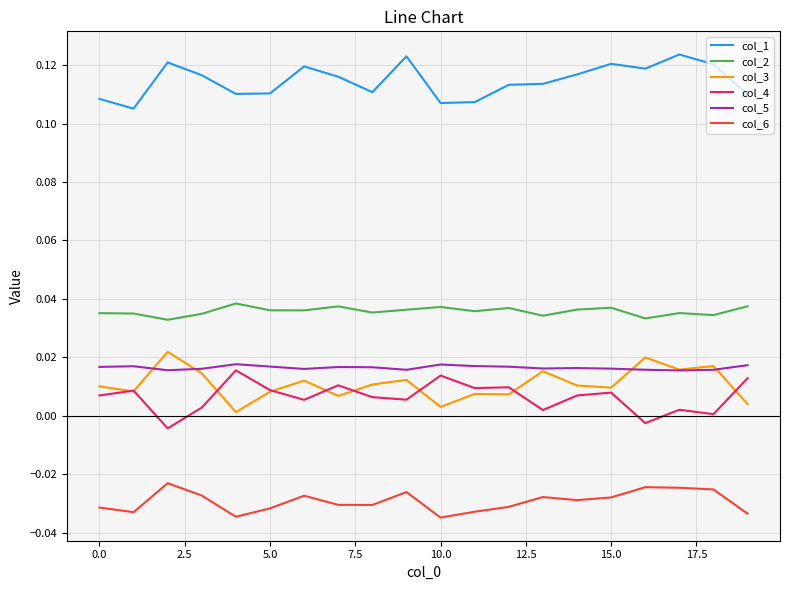

Which series has the largest total across all categories?

col_1